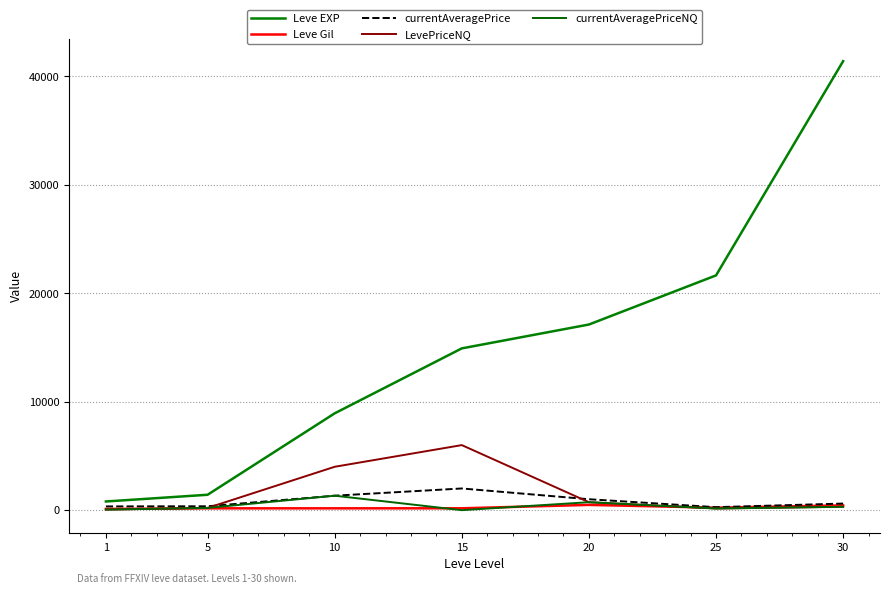

At how many categories does at least one series exceed 13174?

4